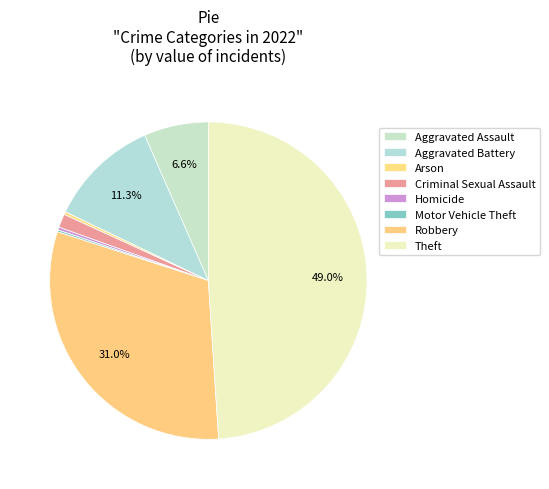

What is the change in value from Criminal Sexual Assault to Motor Vehicle Theft?

-12